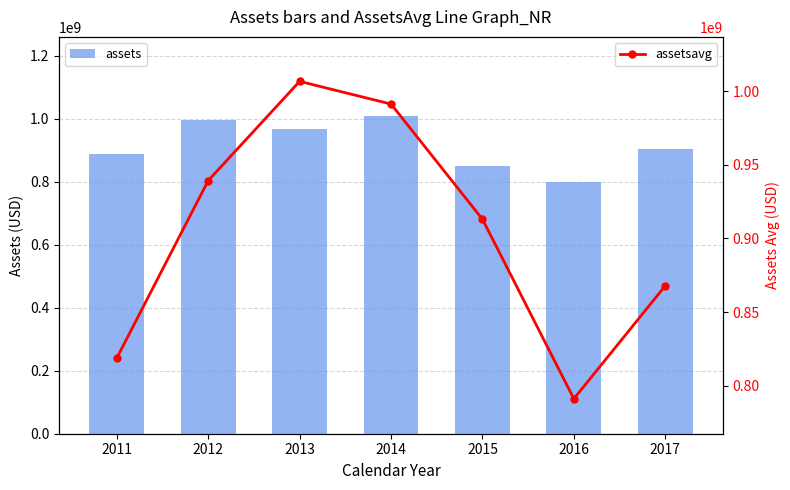

At which label does assetsavg reach its peak?

2013